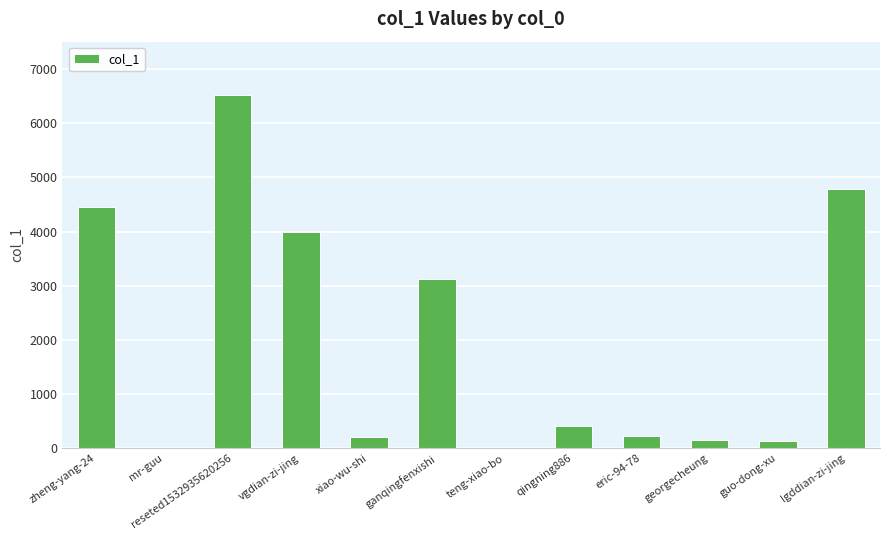

Which has a higher value, reseted1532935620256 or guo-dong-xu?

reseted1532935620256